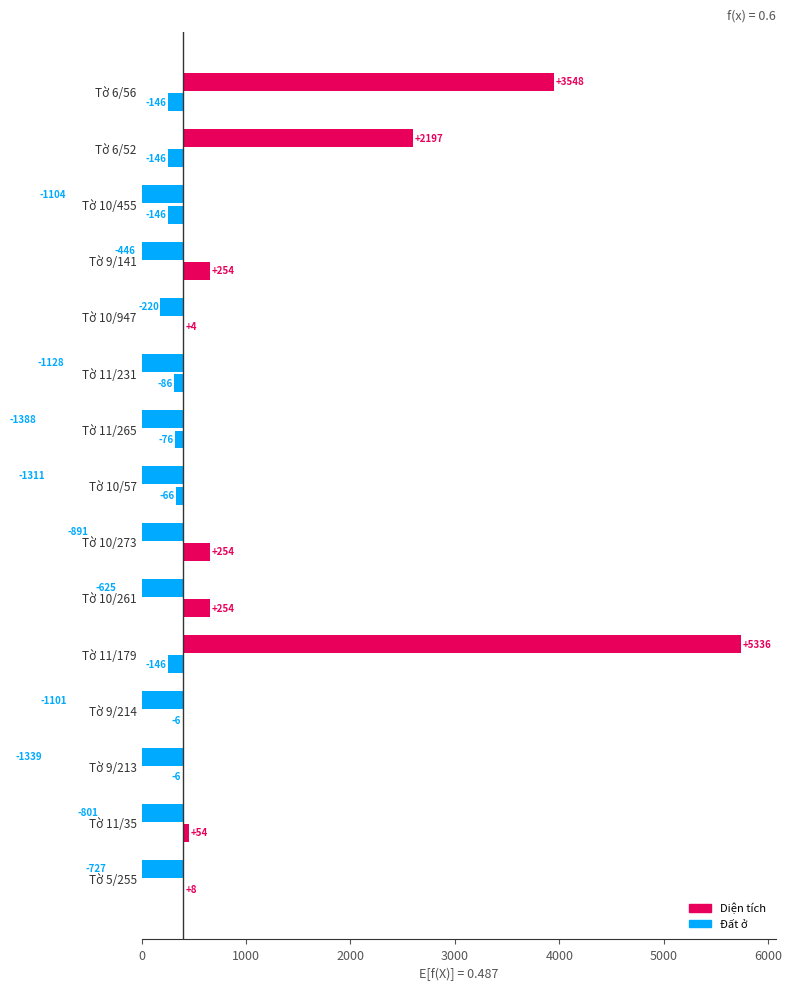

What is the difference between the maximum and minimum values in the Đất ở series?

400.0